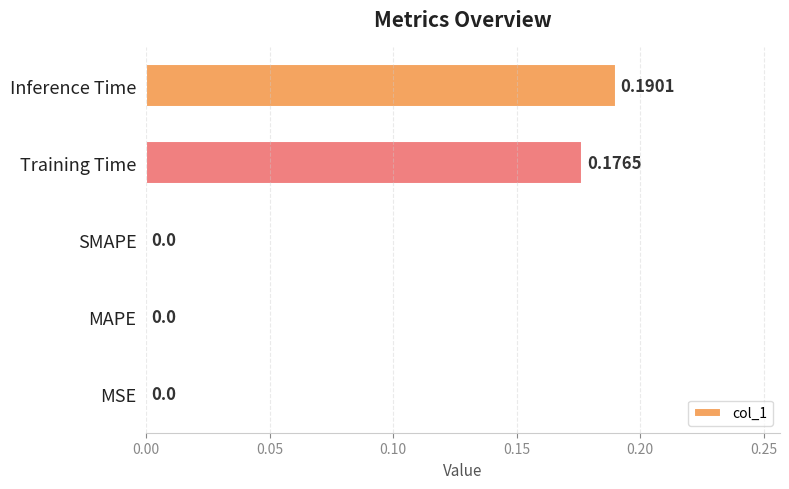

Which has a higher value, Inference Time or MSE?

Inference Time